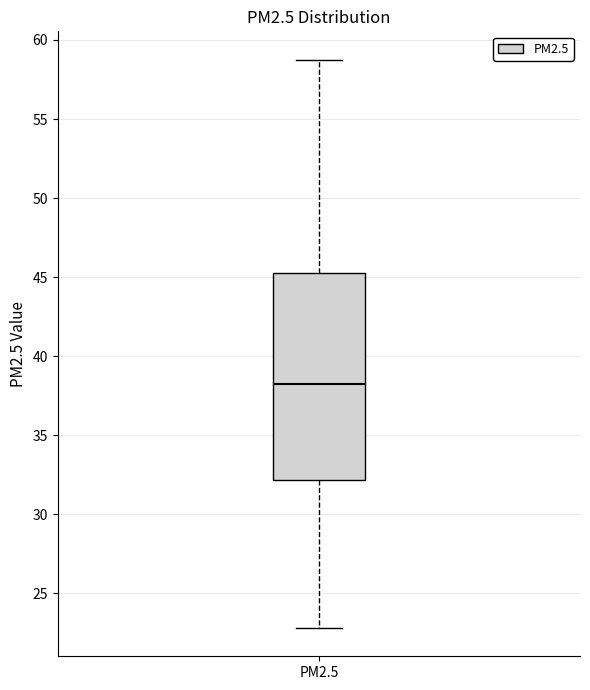

Read this box plot against the y-axis: the position of the median line, the range covered by the box, and the ends of both whiskers. The values are not printed on the chart, so give them approximately, as read against the axis.

median 38, box 32 to 45, whiskers 23 to 59